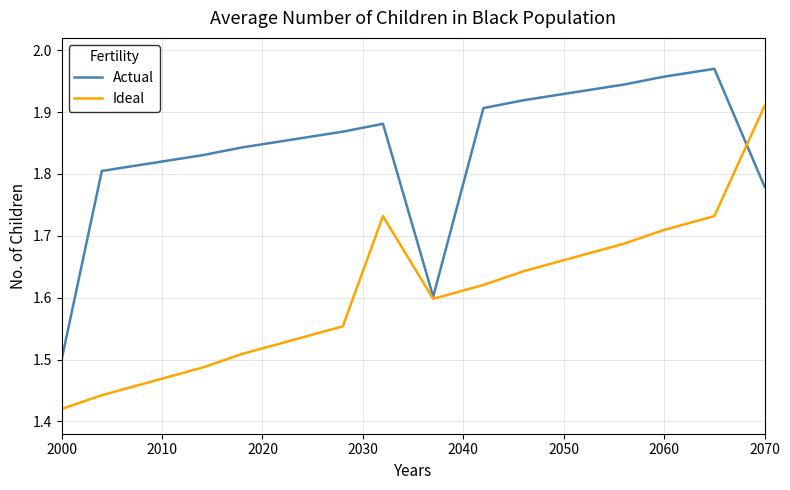

Which series ends up on top after the final intersection of Actual and Ideal?

Ideal